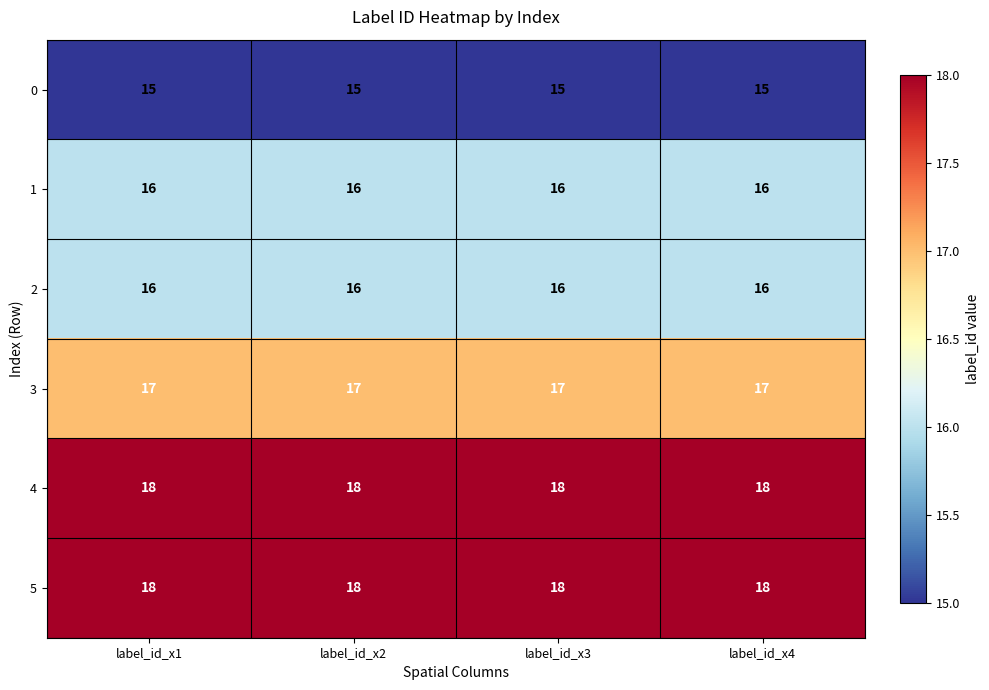

What is the total value across all series at label_id_x2?

100